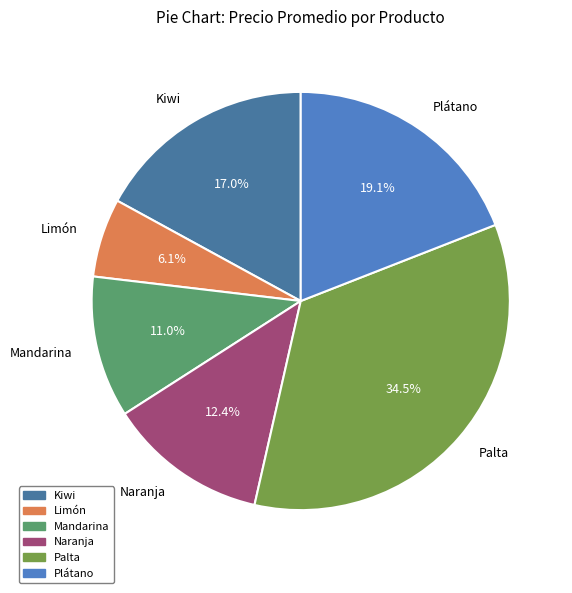

To the nearest percent, what is the average slice percentage?

17%